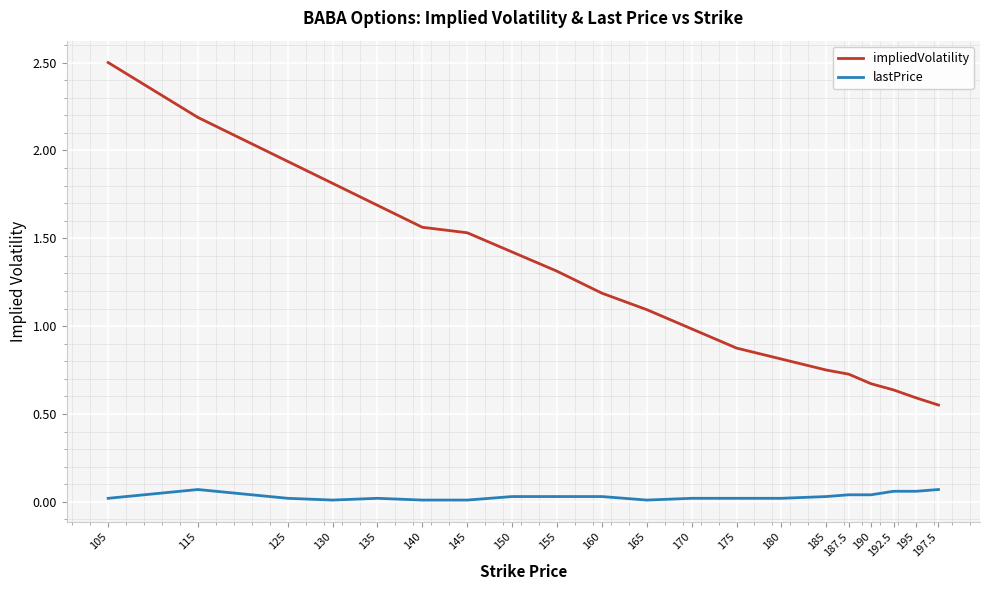

At 150, list the series in order from smallest to largest.

lastPrice, impliedVolatility